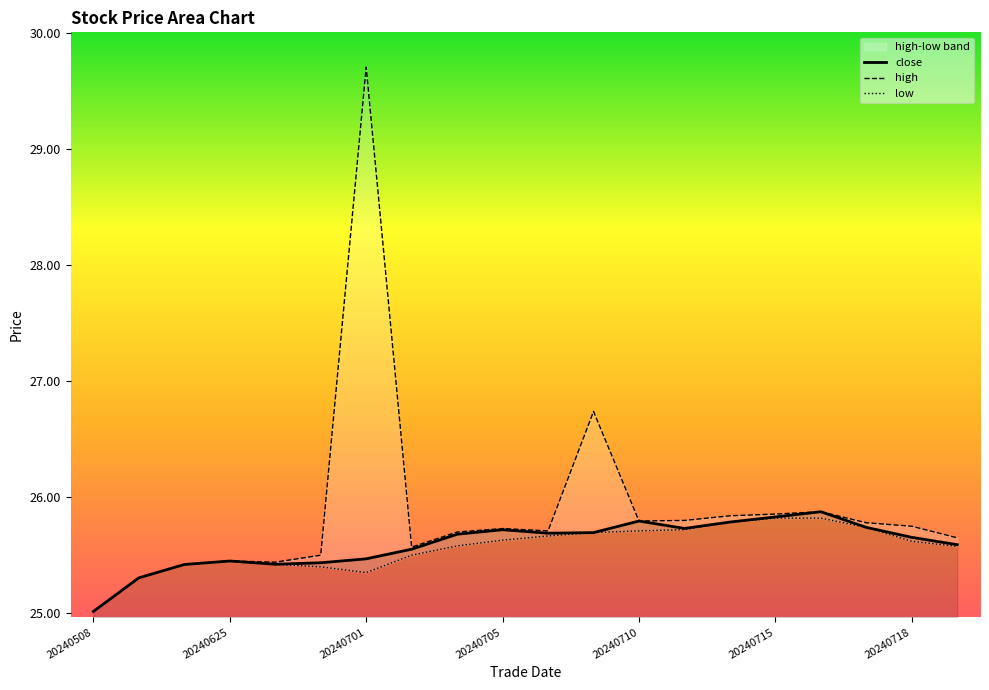

Reading left to right, list all the values displayed in this chart.

close: 25.0	25.3	25.4	25.4	25.4	25.4	25.5	25.6	25.7	25.7	25.7	25.7	25.8	25.7	25.8	25.8	25.9	25.7	25.7	25.6
high: 25.0	25.3	25.4	25.4	25.4	25.5	29.7	25.6	25.7	25.7	25.7	26.7	25.8	25.8	25.8	25.9	25.9	25.8	25.8	25.6
low: 25.0	25.3	25.4	25.4	25.4	25.4	25.4	25.5	25.6	25.6	25.7	25.7	25.7	25.7	25.8	25.8	25.8	25.7	25.6	25.6